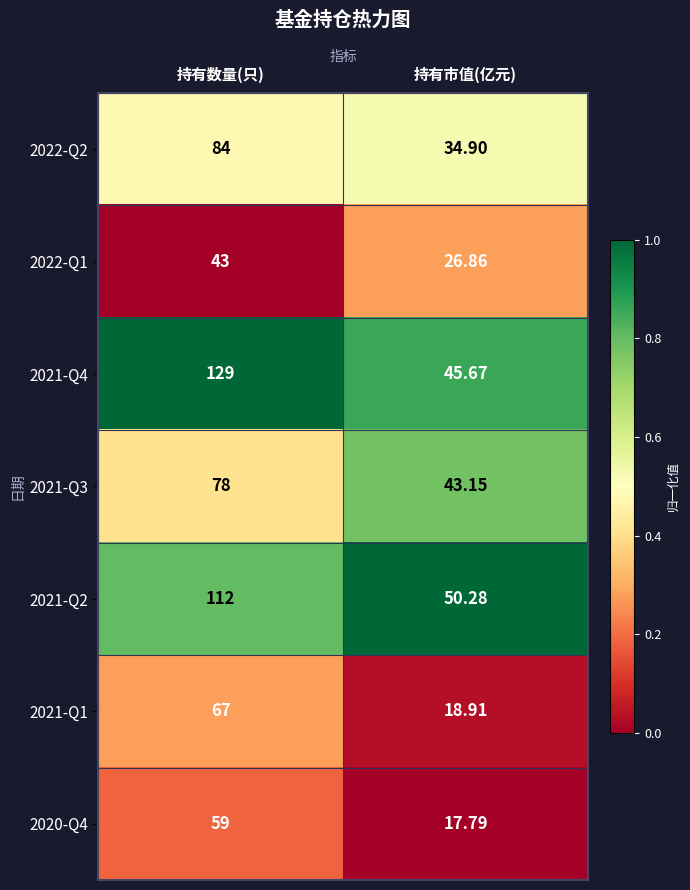

Which category has the lowest value in the 2021-Q1 series?

持有市值(亿元)